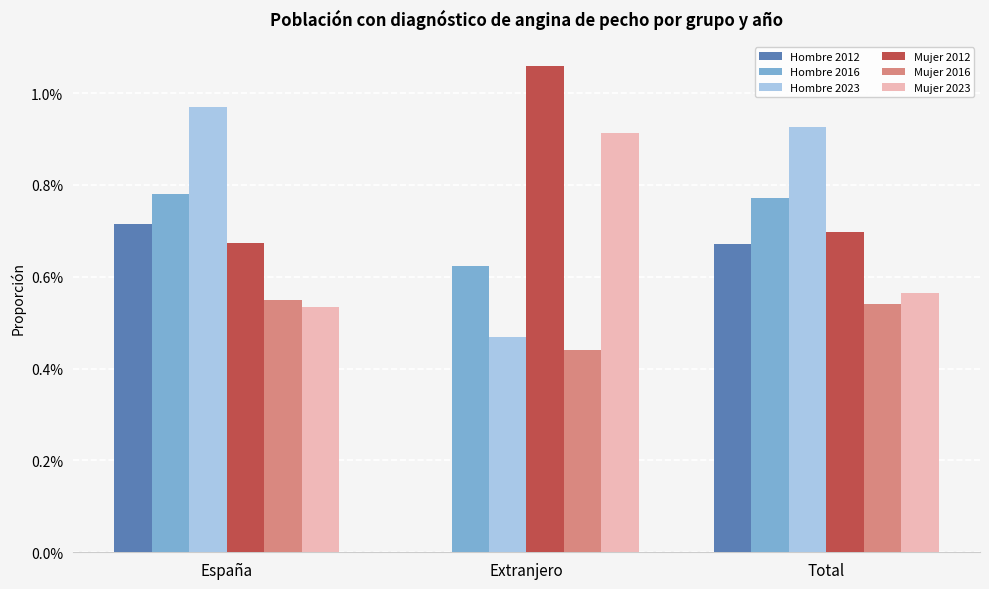

What is the label of the 1st bar from the left?

España